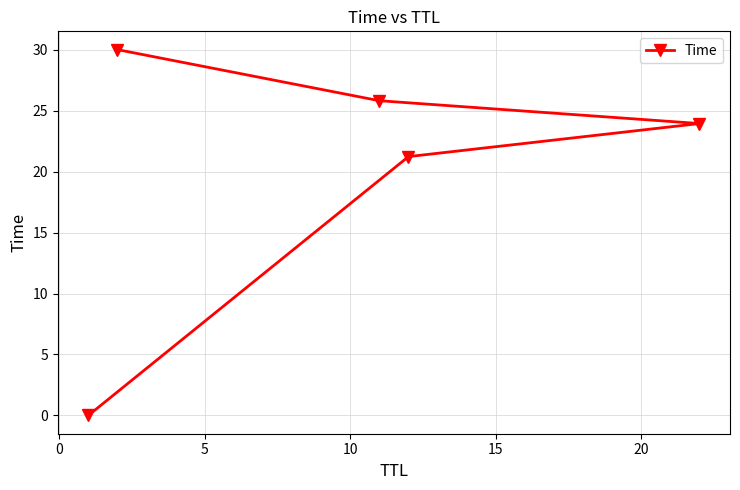

What is the maximum value shown in the chart?

30.0